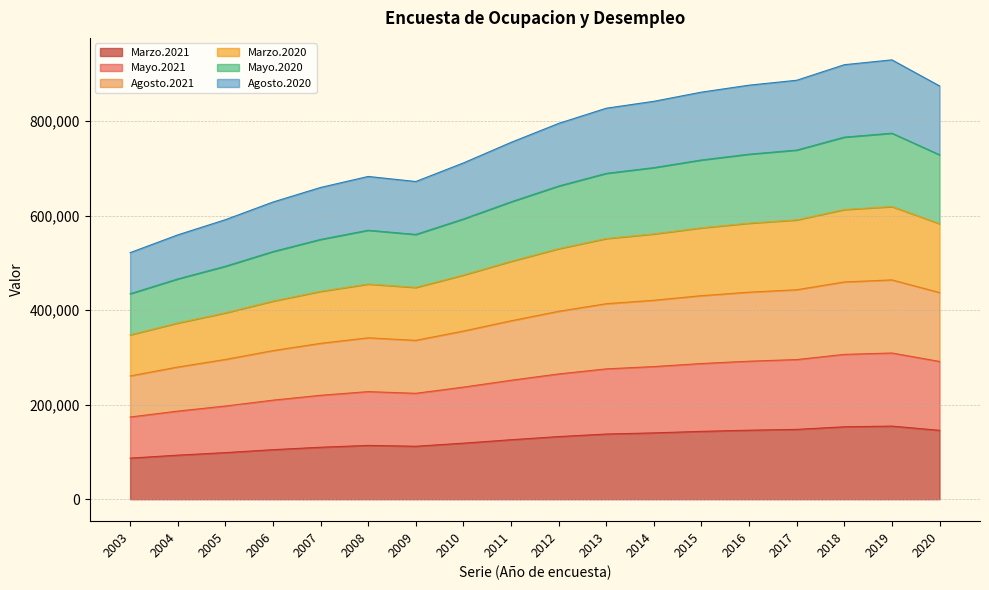

Does the chart display data point markers on the line(s)?

No